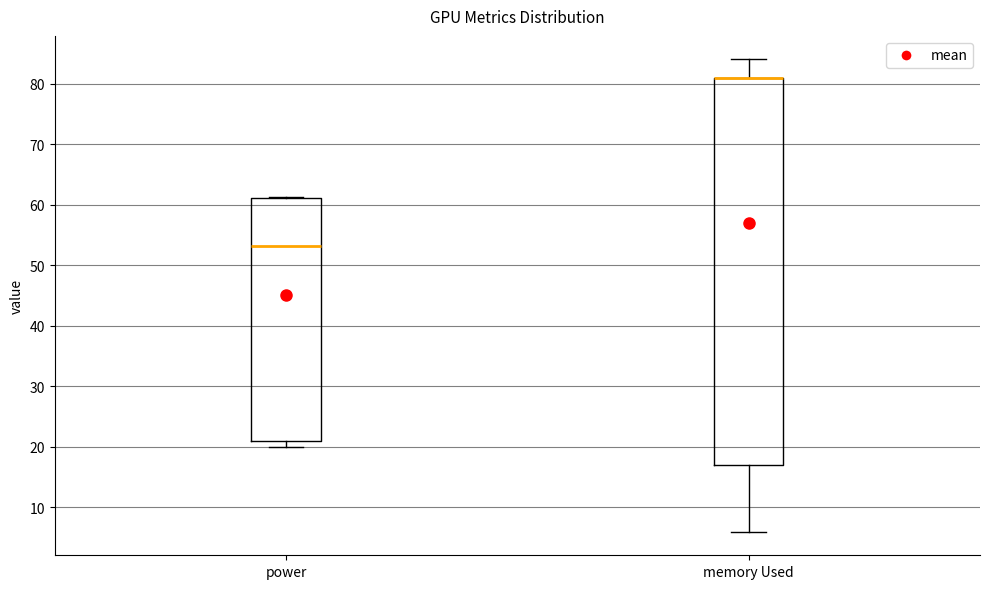

Reading left to right, transcribe this box plot: for each box, give where its median line is, the range the box spans, and where its two whiskers end, as read against the y-axis. The values are not printed on the chart, so give them approximately, as read against the axis.

power: median 53, box 21 to 61, whiskers 20 to 61
memory Used: median 81 (drawn on the box's upper edge), box 17 to 81, whiskers 6 to 84